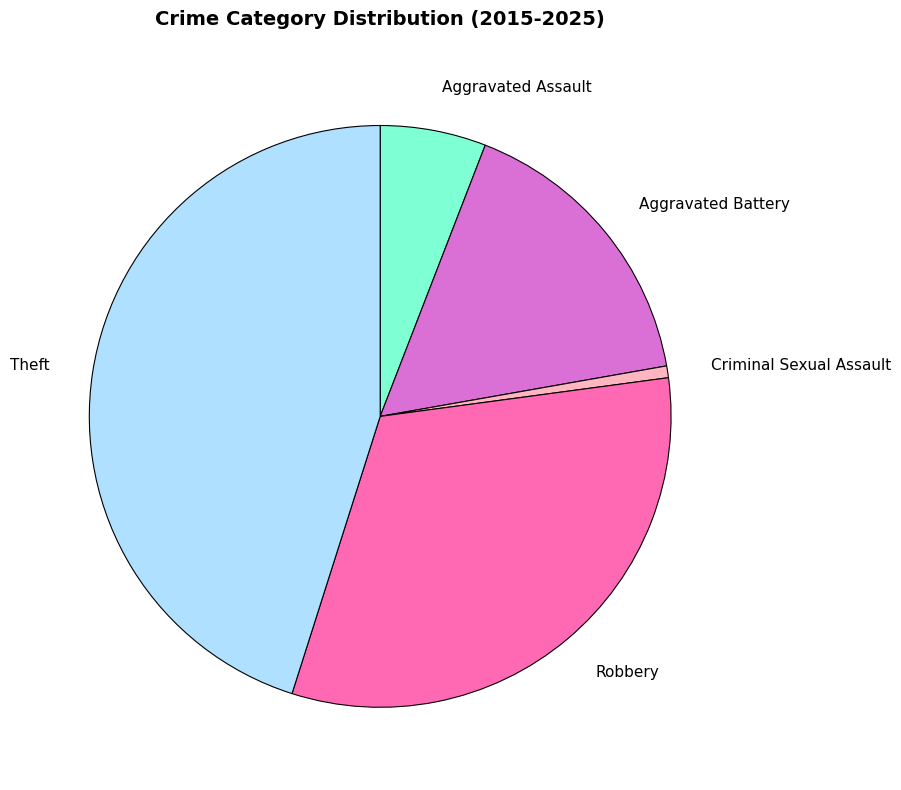

What is the largest slice in the pie chart?

Theft